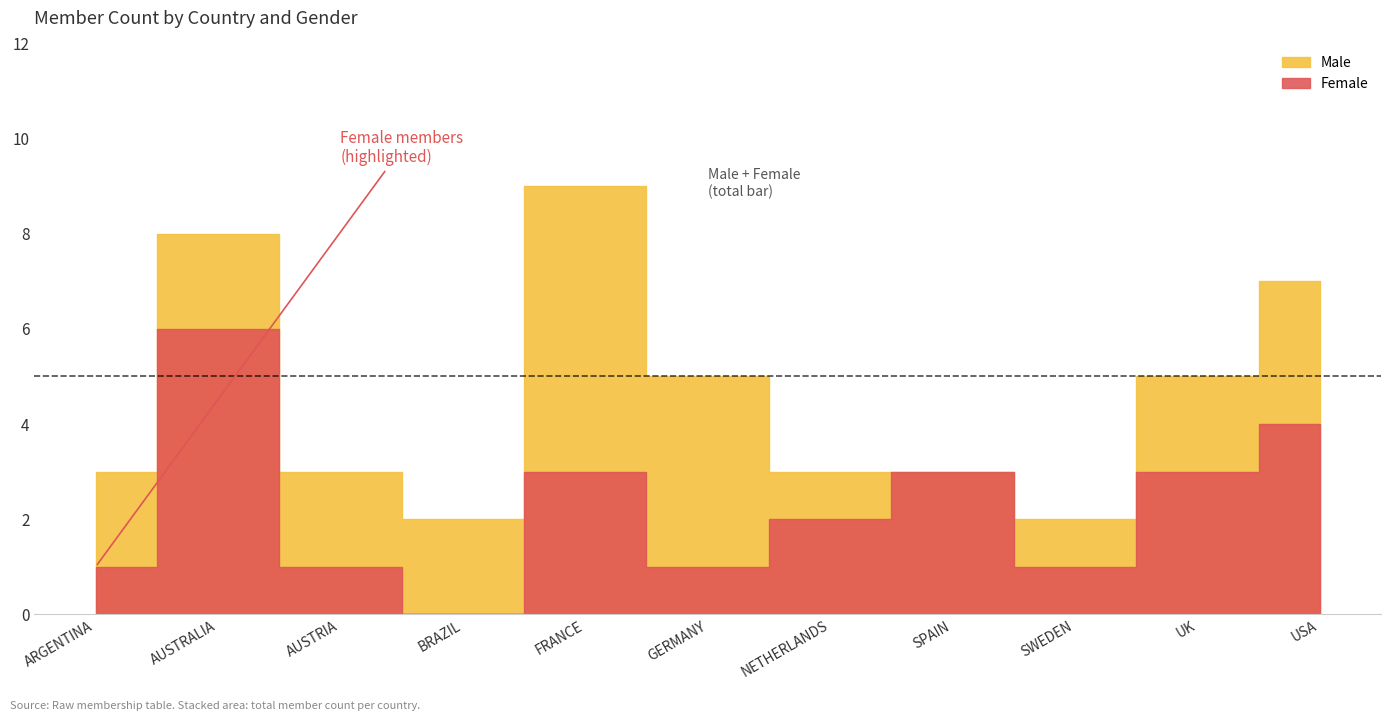

Between which two adjacent categories do Male and Female first intersect?

ARGENTINA and AUSTRALIA